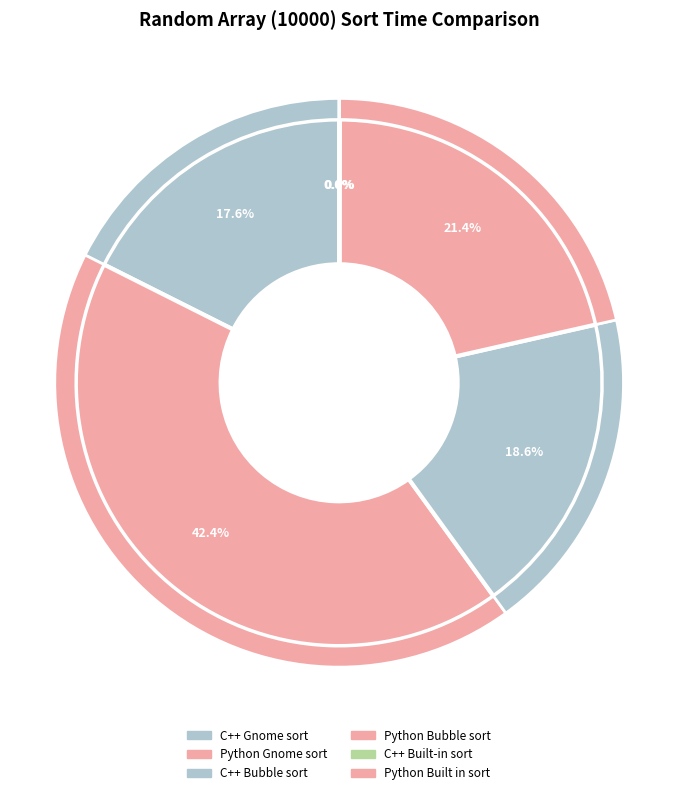

To the nearest percent, what is the average slice percentage?

17%